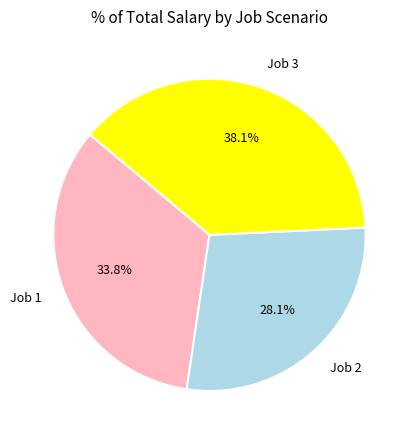

Rank the categories by value from lowest to highest.

Job 2, Job 1, Job 3